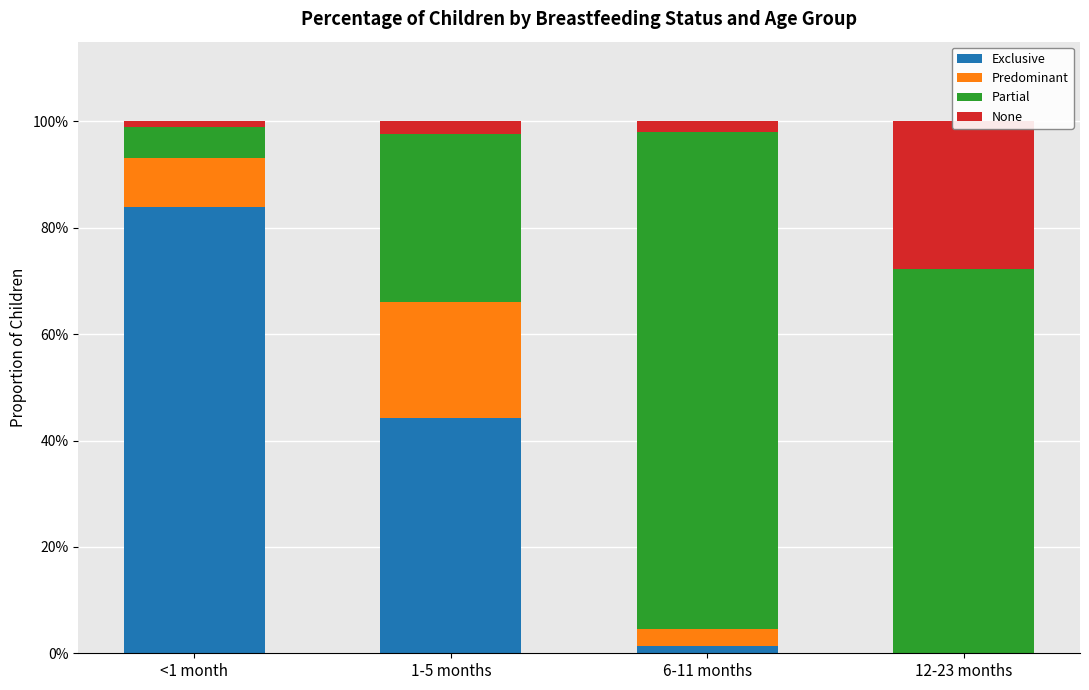

Which series changed the most between <1 month and 1-5 months?

Exclusive